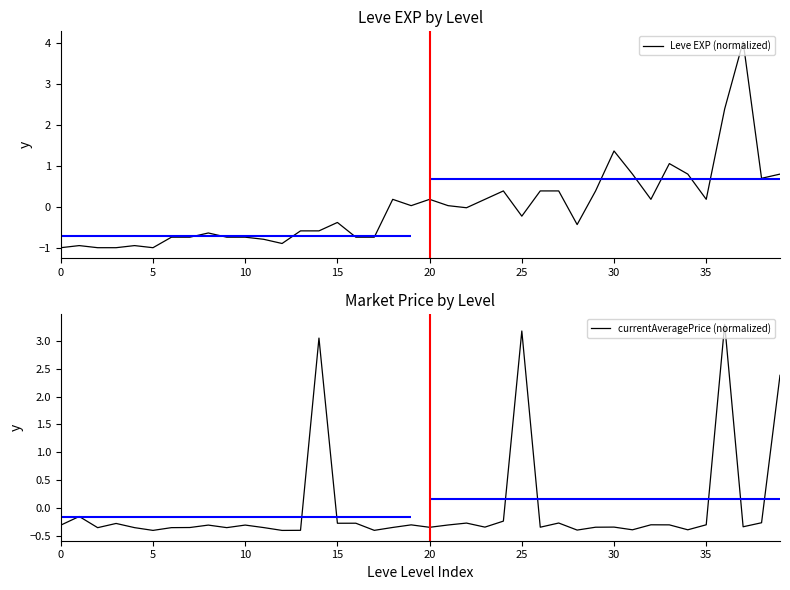

How many lines are shown in the chart?

2